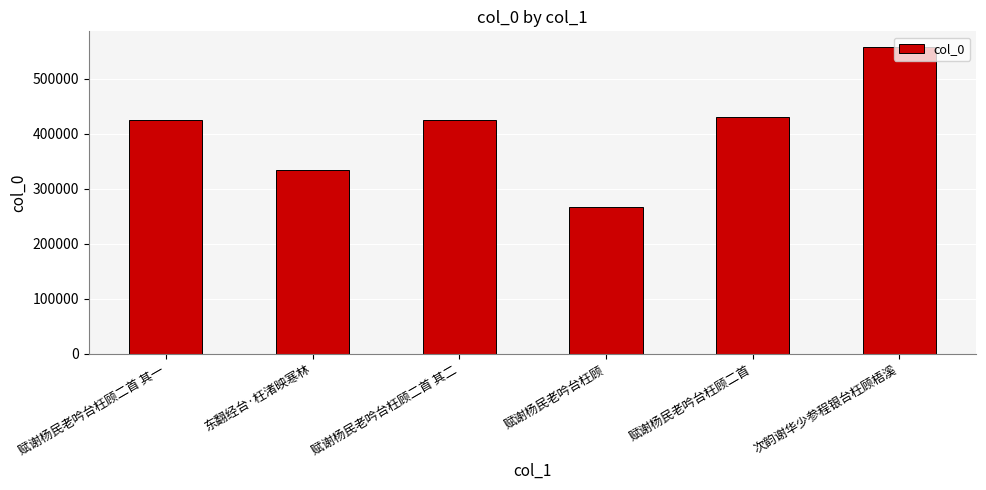

What is the change in value from 赋谢杨民老吟台枉顾二首 其二 to 赋谢杨民老吟台枉顾二首?

+5363